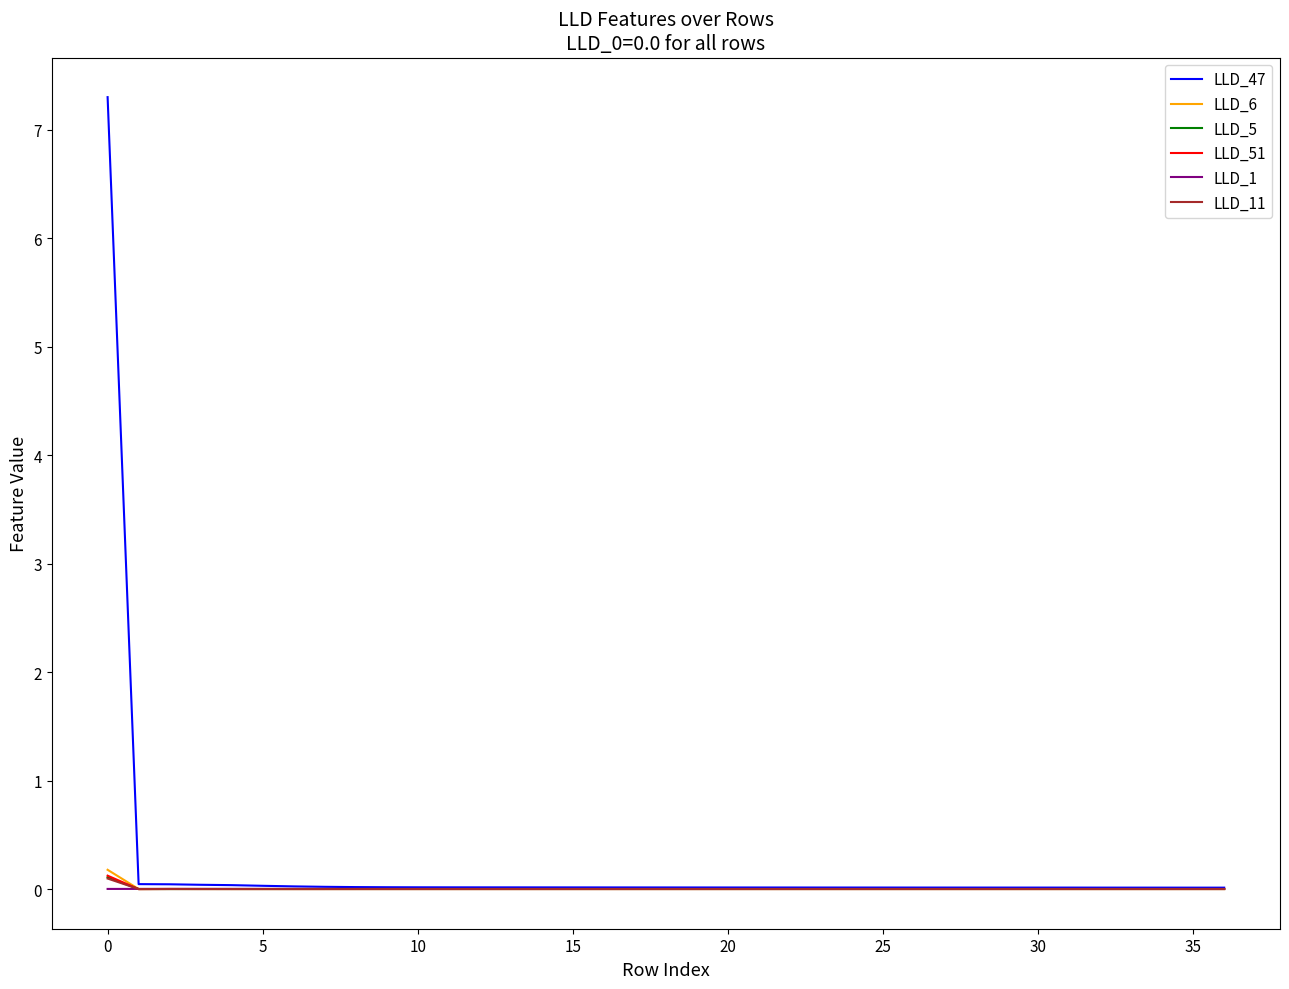

Which series has the widest spread of values?

LLD_47